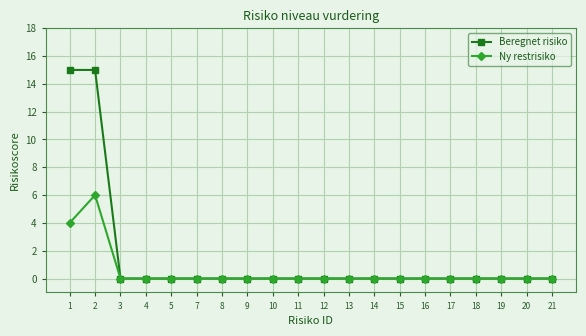

How many series are shown in this chart?

2